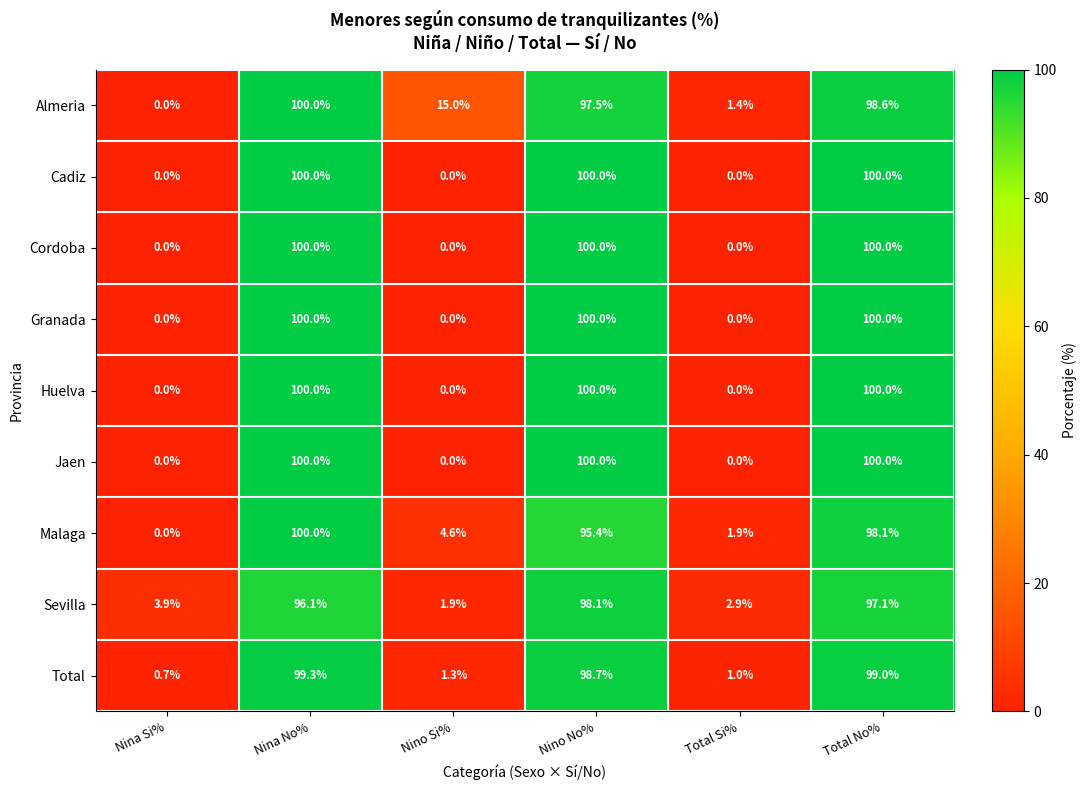

At which label does Almeria first exceed 97?

Nina No%